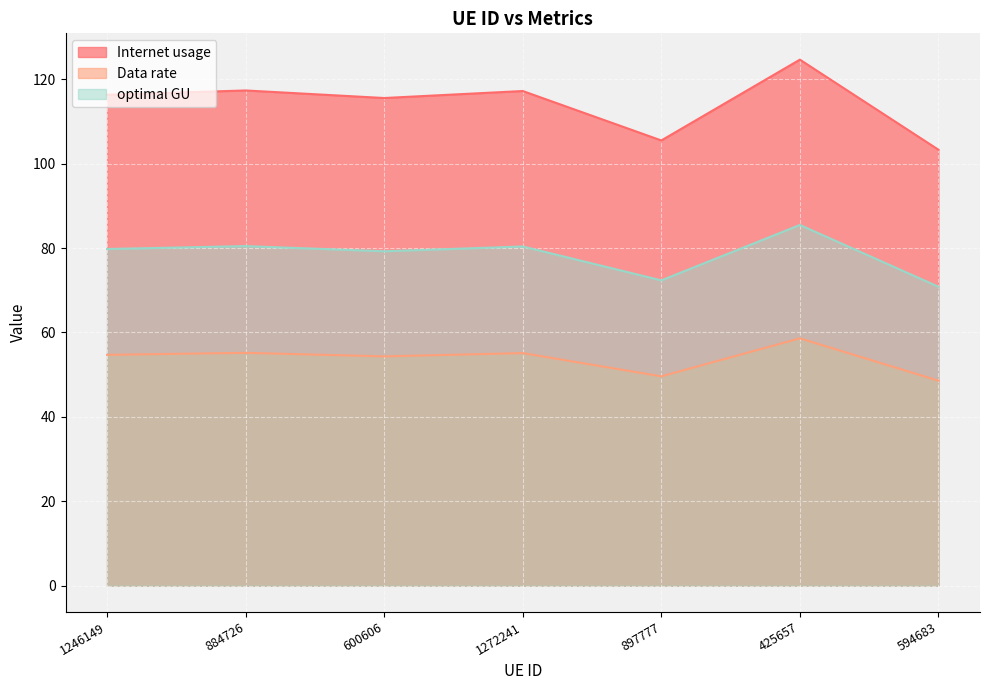

Between 1246149 and 425657, which is larger?

425657